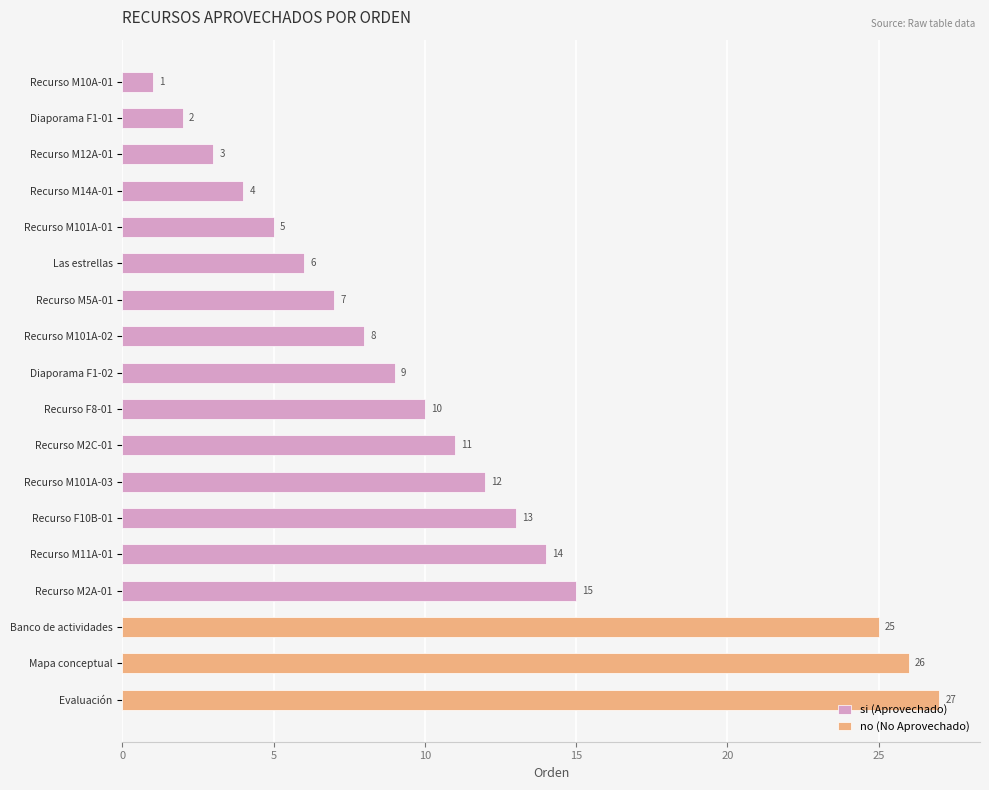

What is the difference between the values at Recurso M10A-01 and Recurso M101A-03?

11